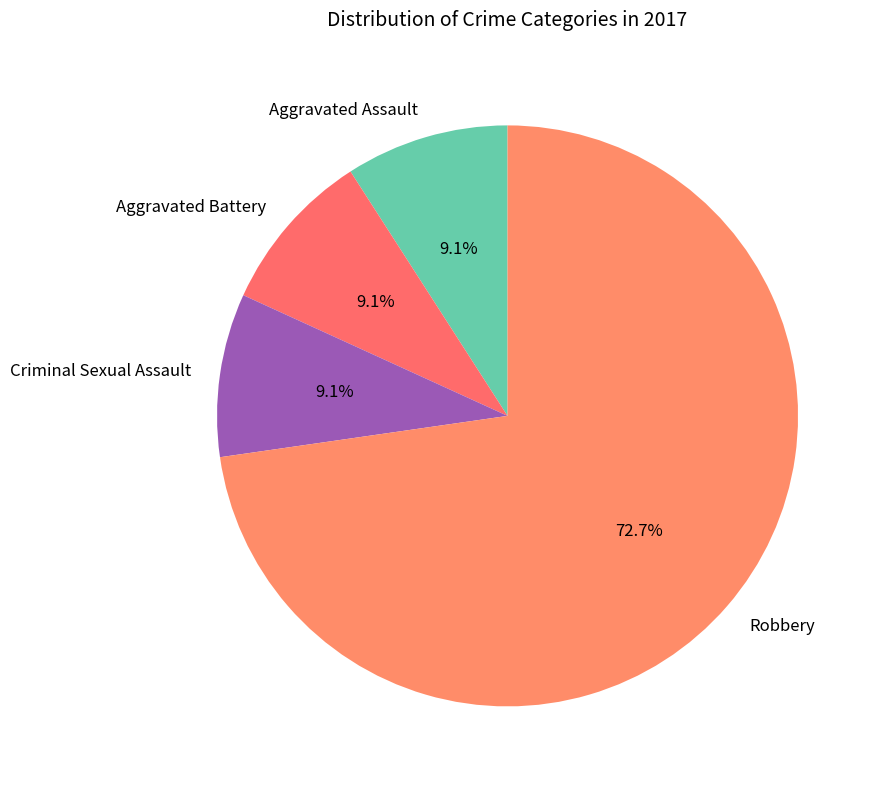

Do Aggravated Battery and Criminal Sexual Assault together represent more than half of the pie?

No